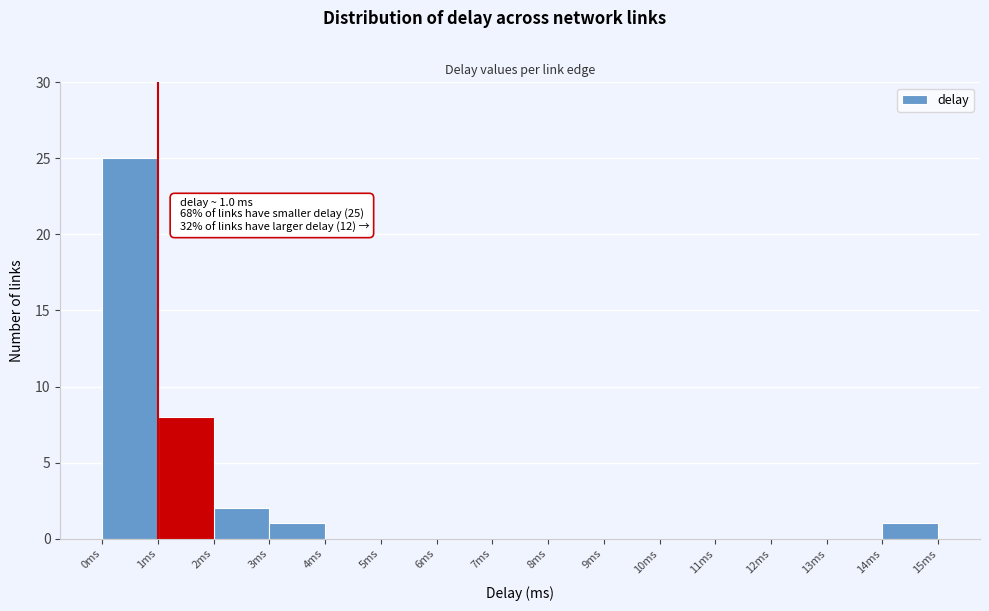

Over which range of the x-axis is the bar tallest?

0 to 1